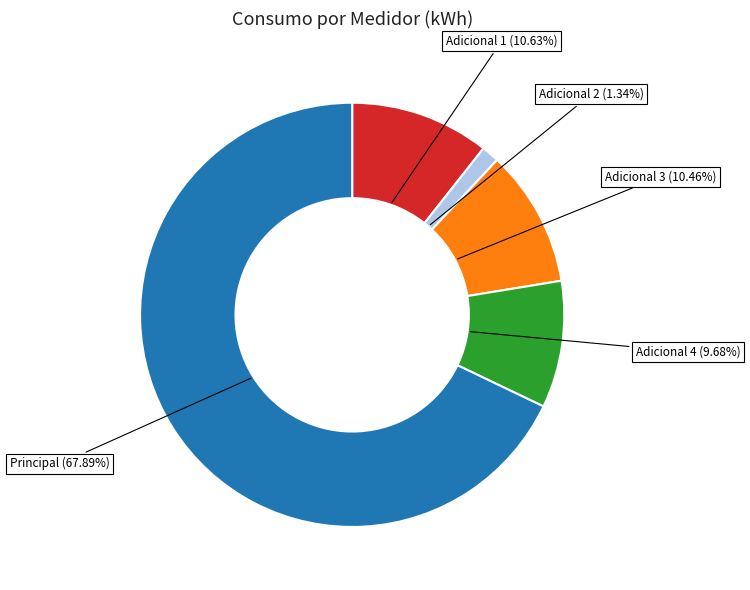

To the nearest percent, what is the difference between the Principal and Adicional 3 slice percentages?

57%